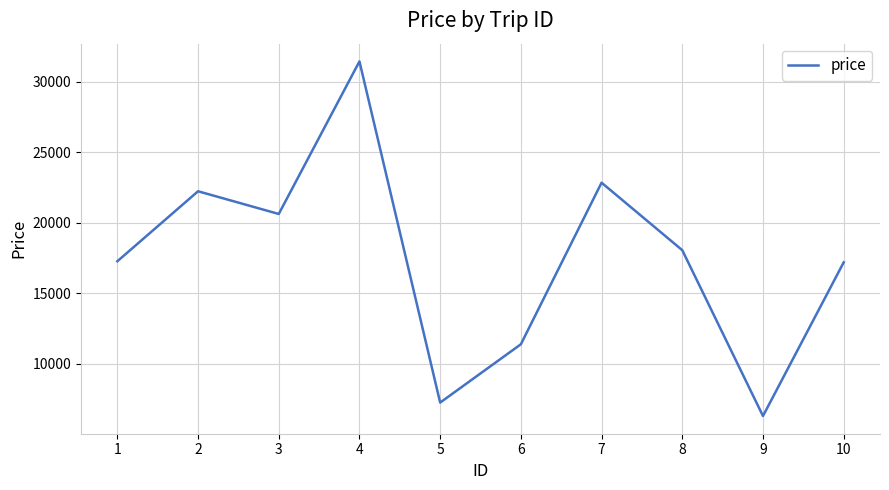

What is the ratio of the value at 4 to the value at 6?

2.8